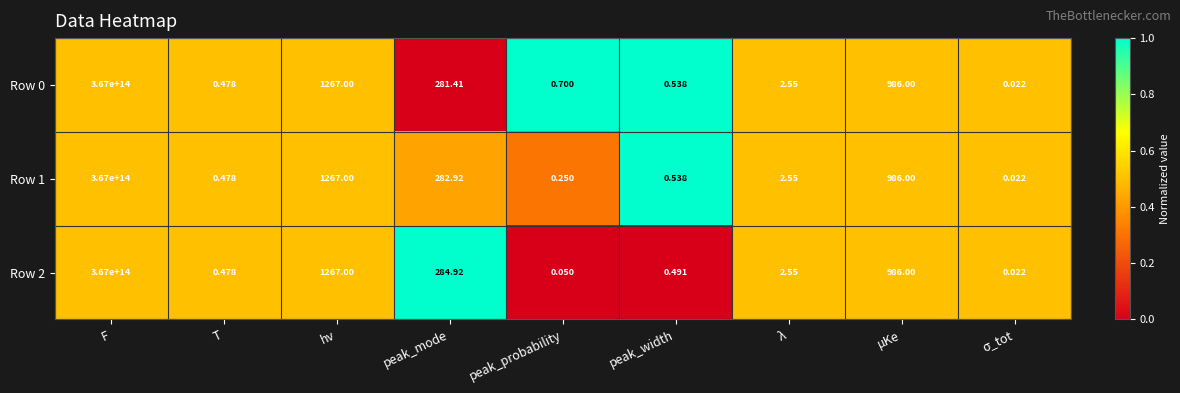

At which category is the sum across all series the highest?

F